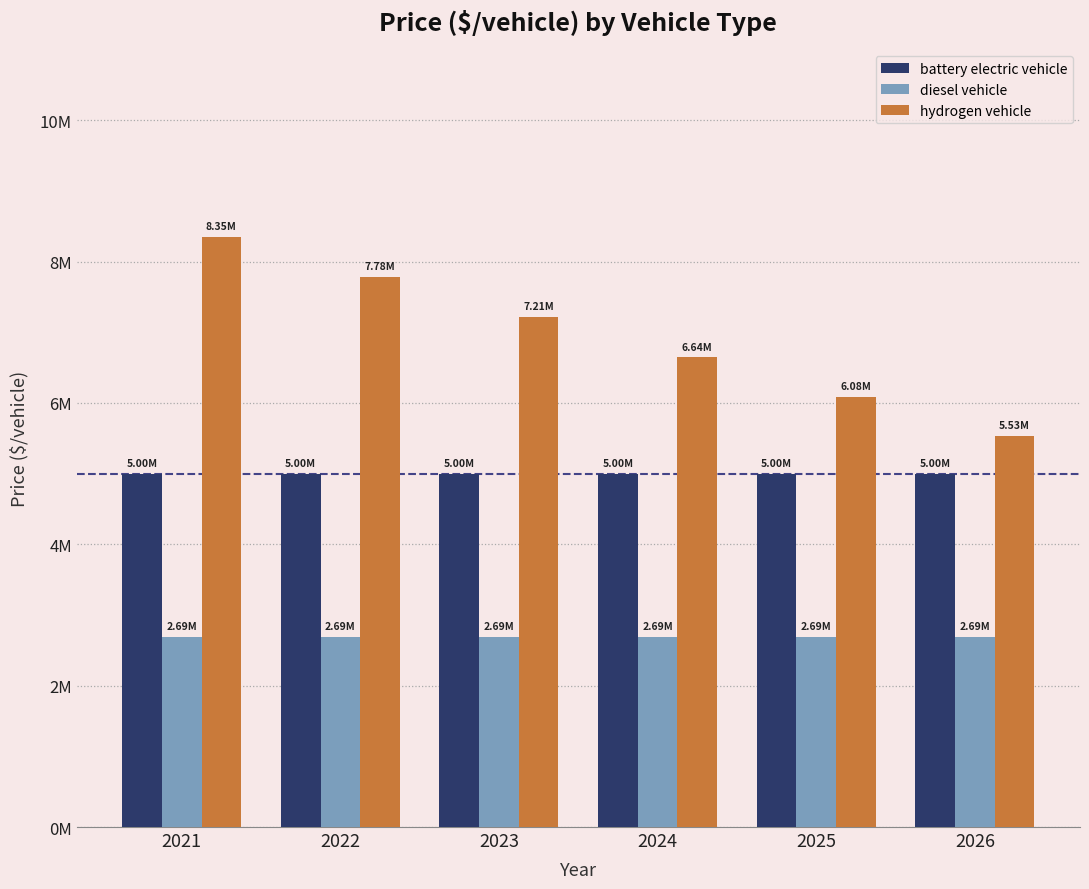

Reading left to right, list all the values displayed in this chart.

battery electric vehicle: 2021=5000000.0	2022=5000000.0	2023=5000000.0	2024=5000000.0	2025=5000000.0	2026=5000000.0
diesel vehicle: 2021=2694164.4	2022=2694164.4	2023=2694164.4	2024=2694164.4	2025=2694164.4	2026=2694164.4
hydrogen vehicle: 2021=8351910.0	2022=7782601.0	2023=7213292.0	2024=6643984.0	2025=6082971.0	2026=5531874.0